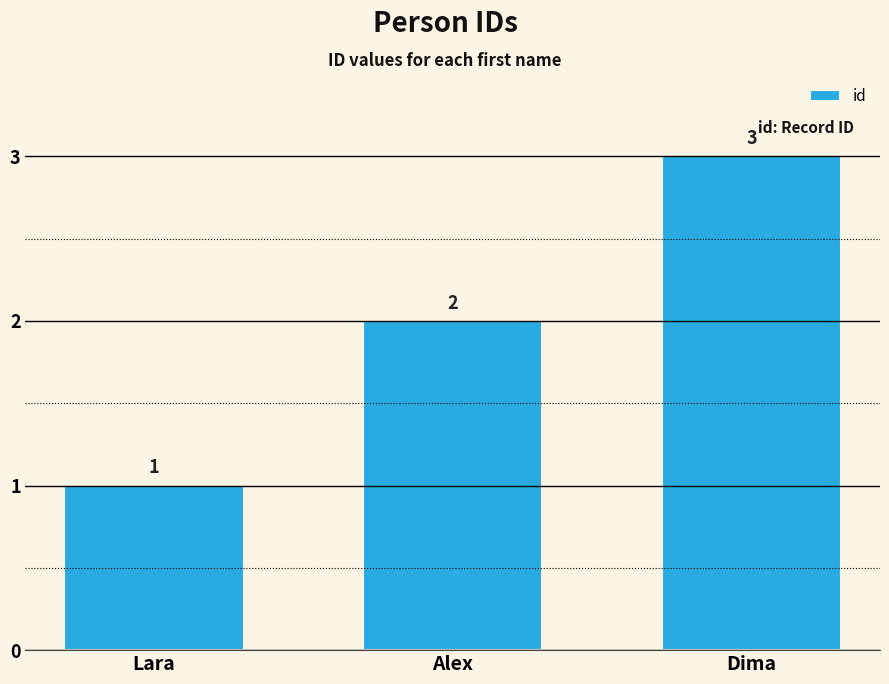

How many data points are less than 2?

1